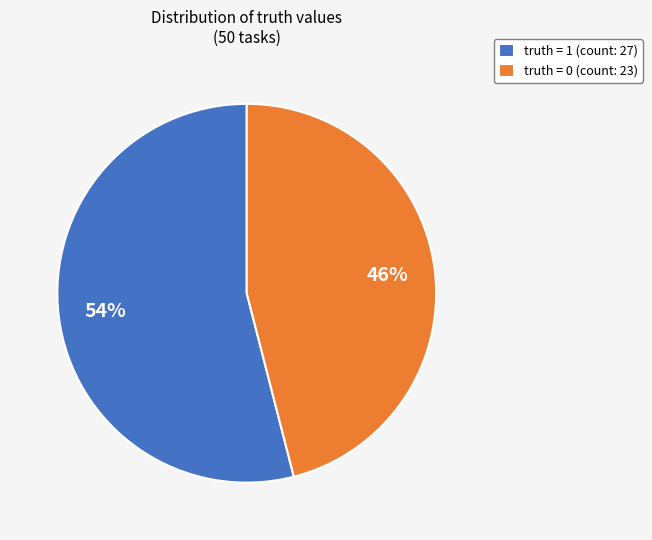

To the nearest percent, what is the average slice percentage?

50%